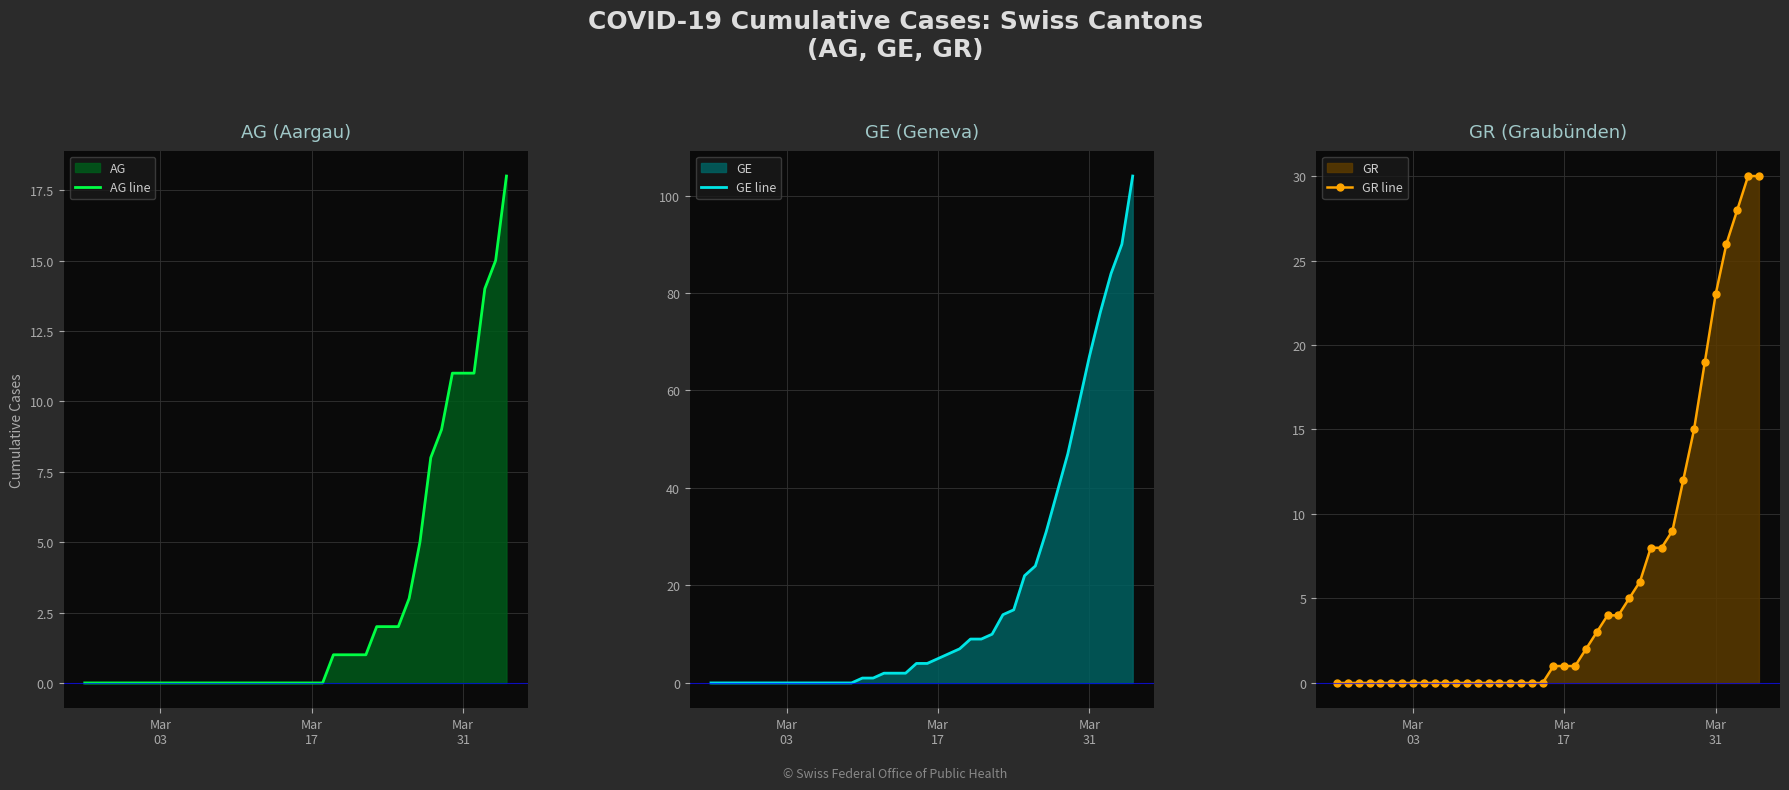

What is the sum of all AG line values?

115